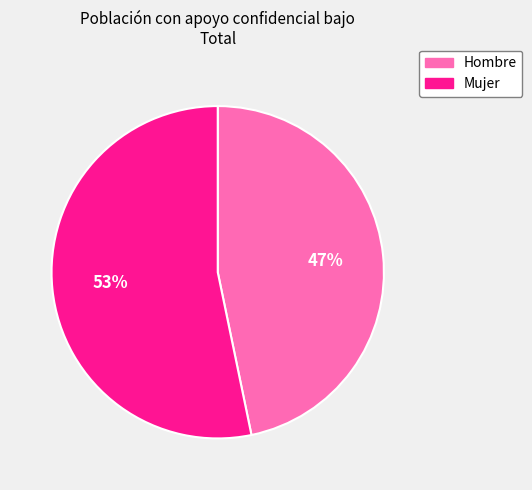

Is Hombre the majority of the pie?

No